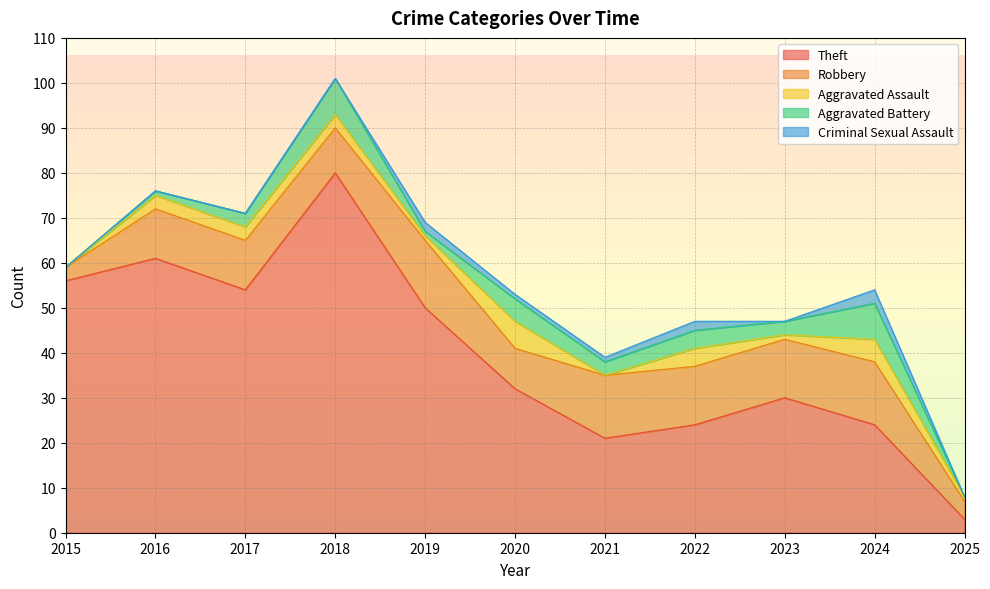

True or false: Aggravated Assault has more than 0 interior local peaks.

True